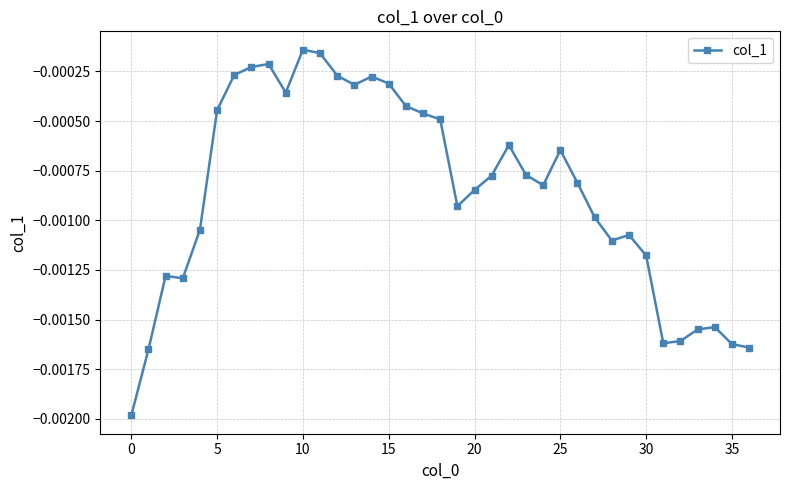

Does the chart have visible grid lines?

Yes